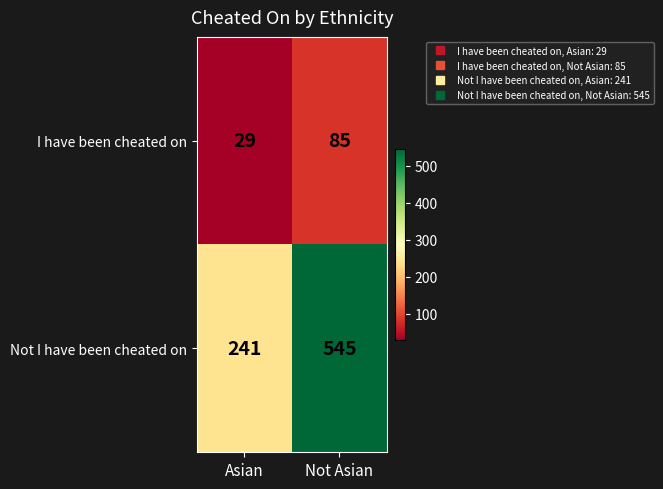

The value of I have been cheated on at Asian is 49. True or false?

False